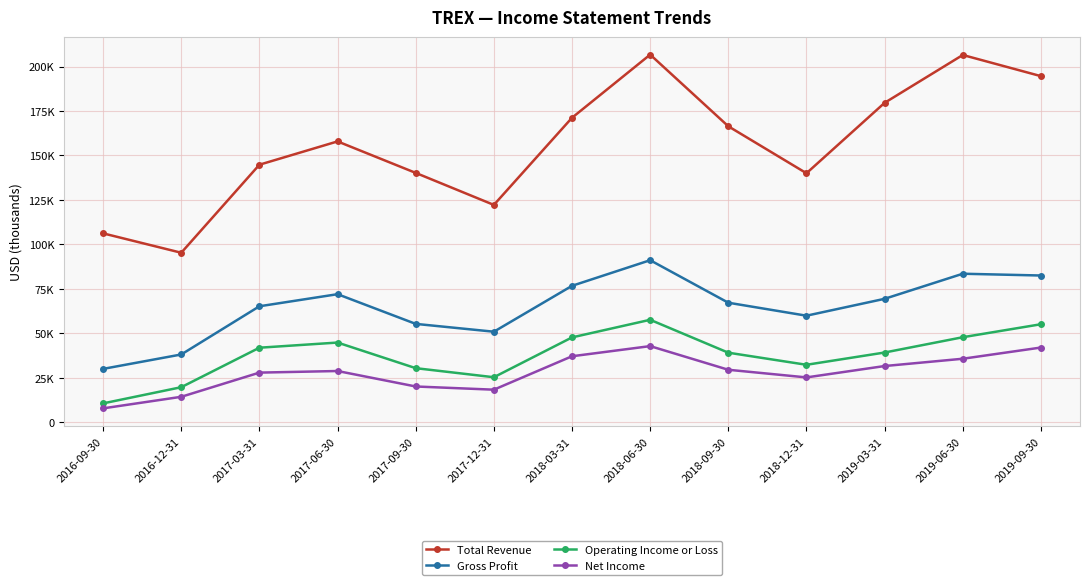

What is the difference between the maximum and second lowest values in the Net Income series?

28500